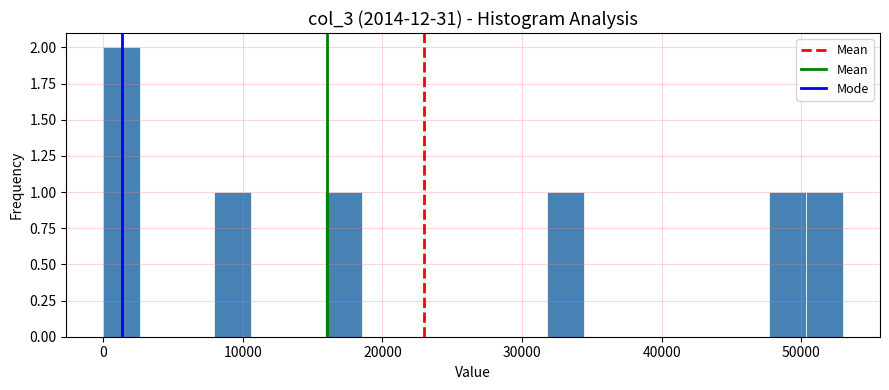

Read against the x-axis, roughly where is the centre of the tallest bar?

1000